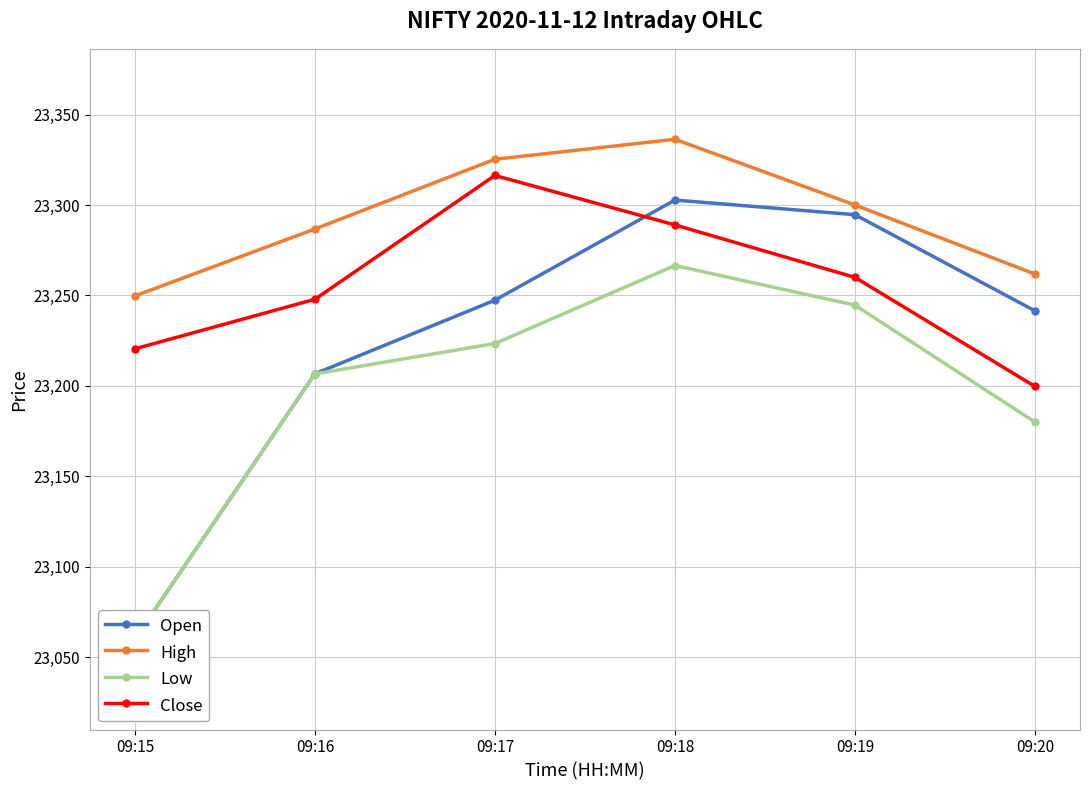

True or false: High and Low intersect in this chart.

False